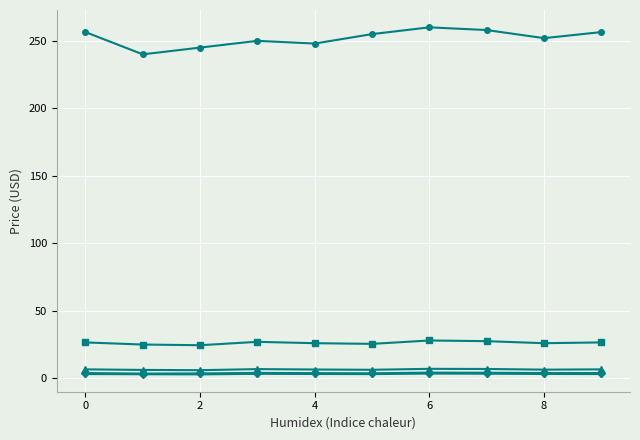

What is the greatest value displayed?

260.0